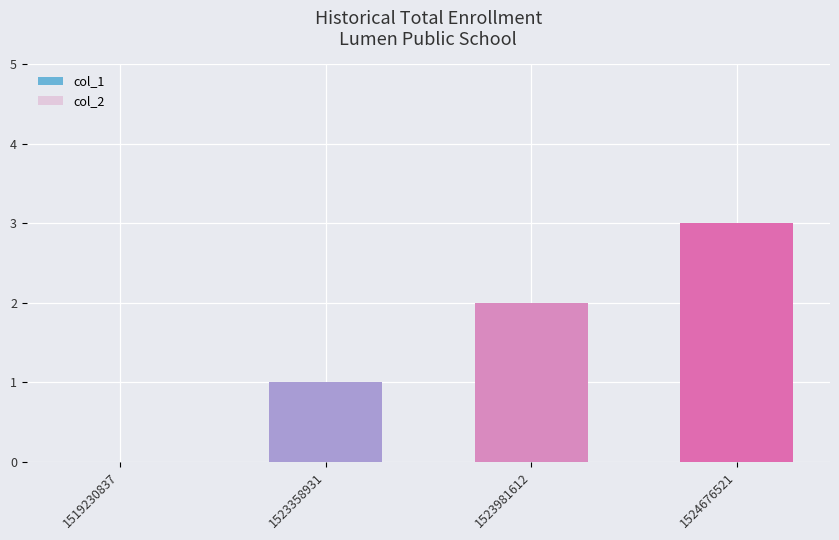

True or false: the data shows 2 at 1523358931.

False